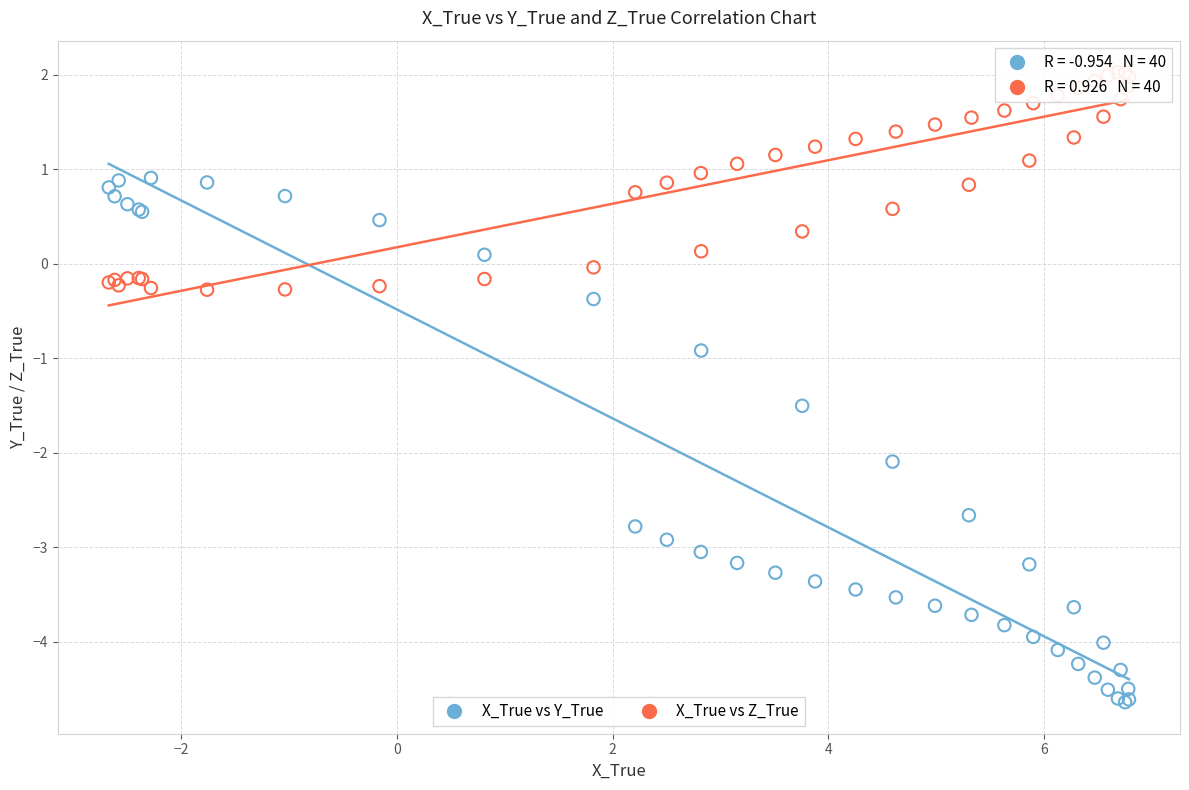

In the X_True vs Y_True series, what Y value is closest to -1?

-0.9